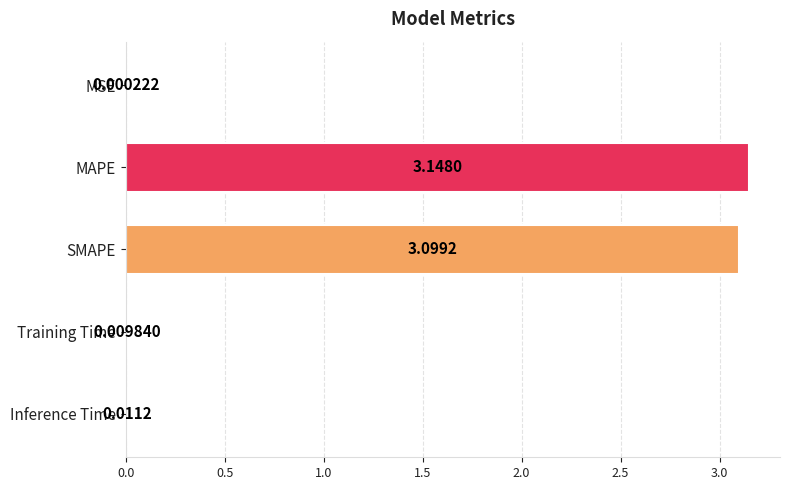

What is the average value?

1.3